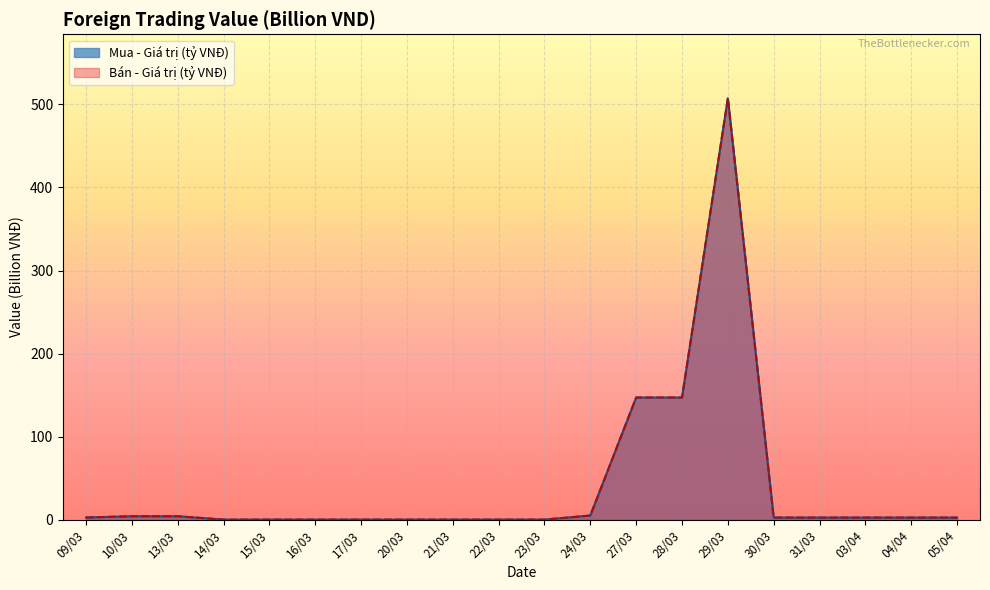

True or false: Bán - Giá trị (tỷ VNĐ) and Mua - Giá trị (tỷ VNĐ) intersect in this chart.

False